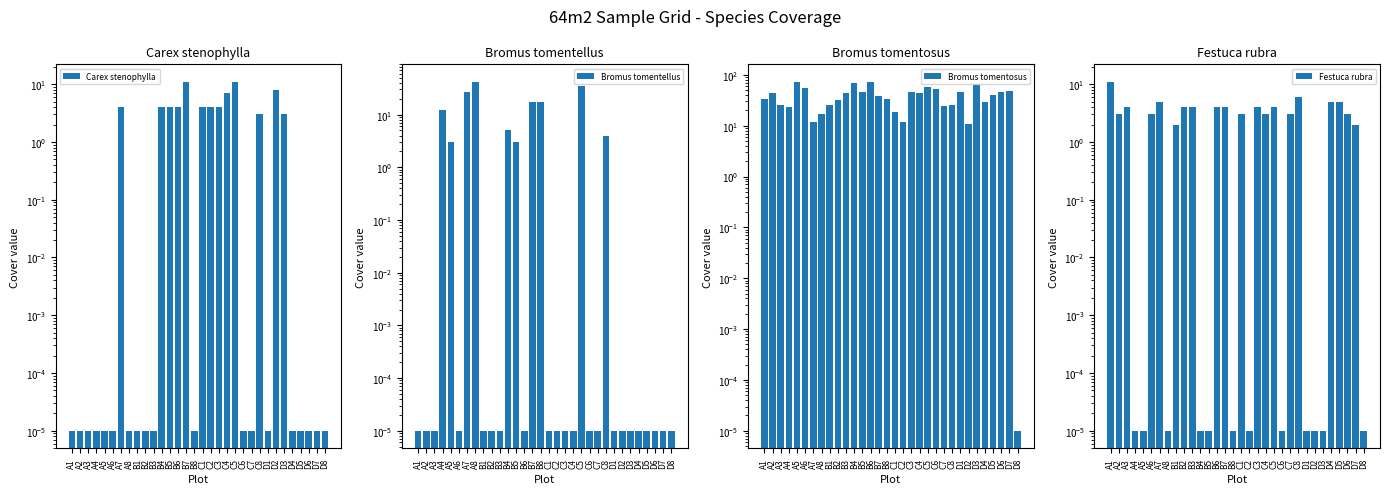

At which category is the sum across all series the highest?

C5